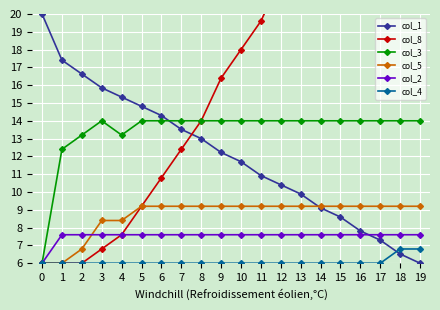

At which label is col_5 closest to 7?

2